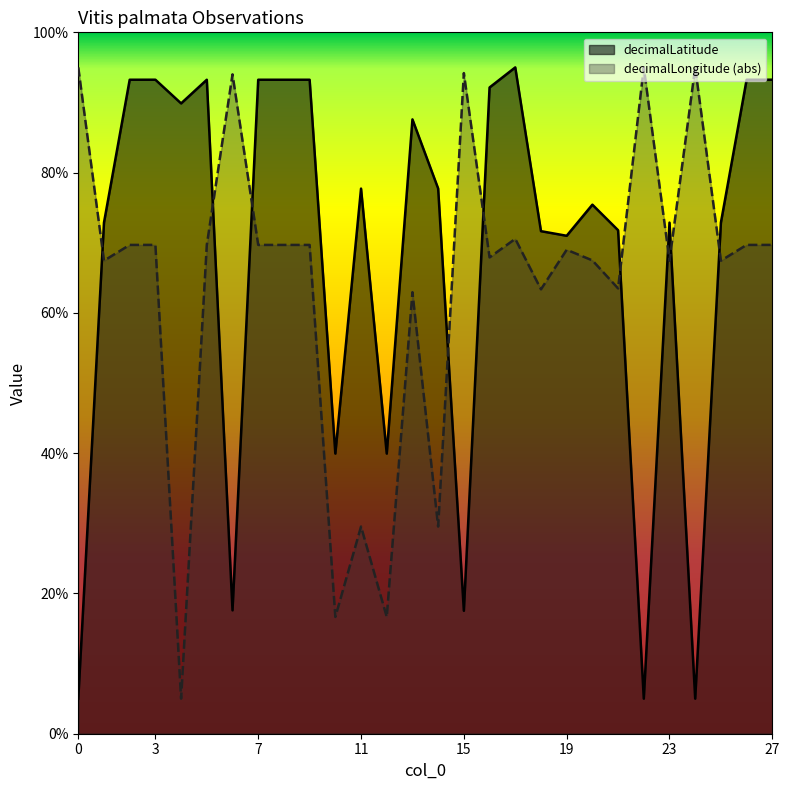

At 25, list the series in order from largest to smallest.

decimalLatitude, decimalLongitude